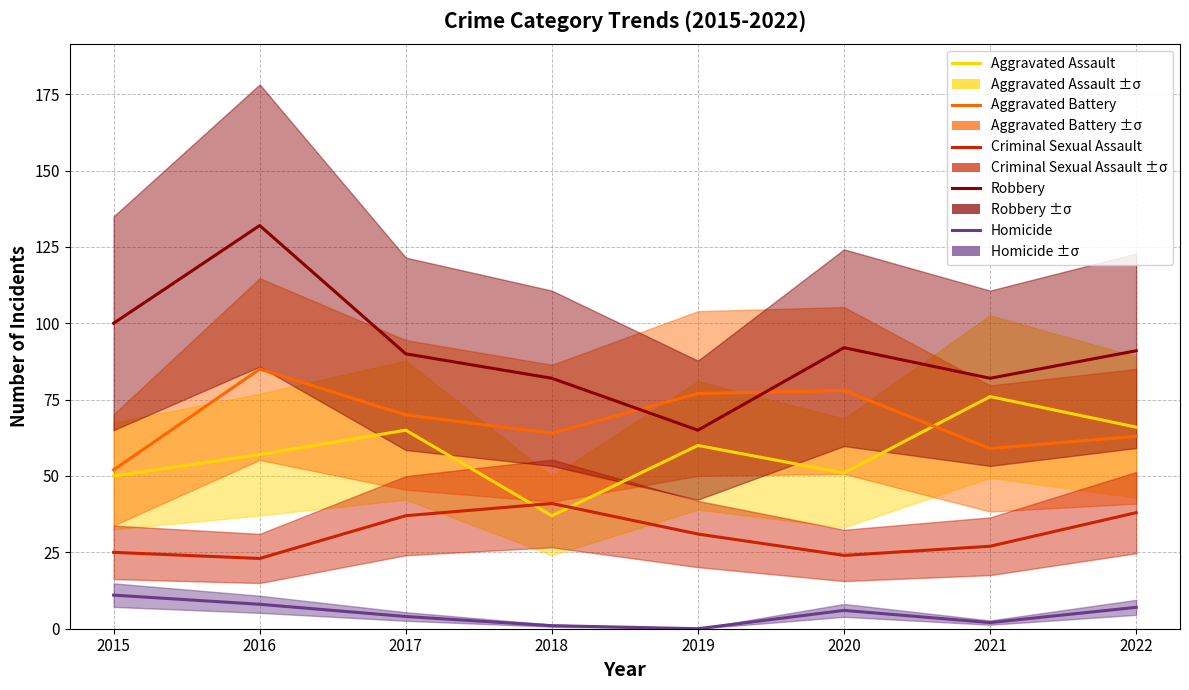

In Aggravated Assault, how many points are lower than both neighbors (excluding endpoints)?

2